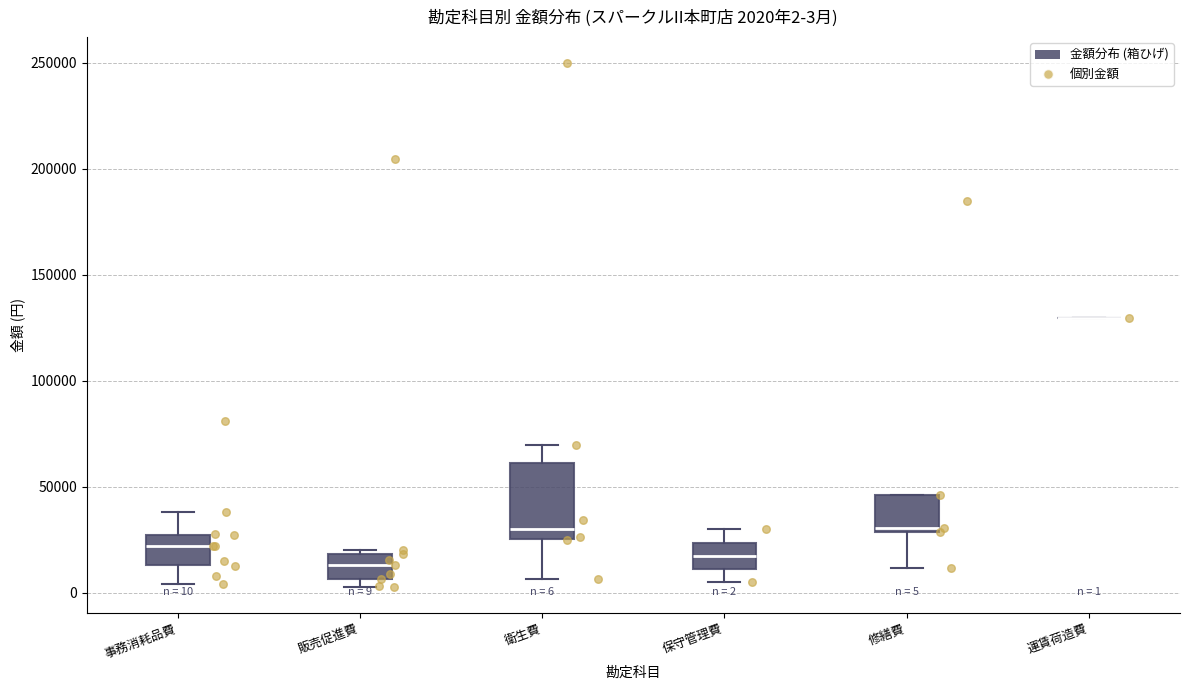

Which box is the tallest, from its lower edge to its upper edge?

衛生費